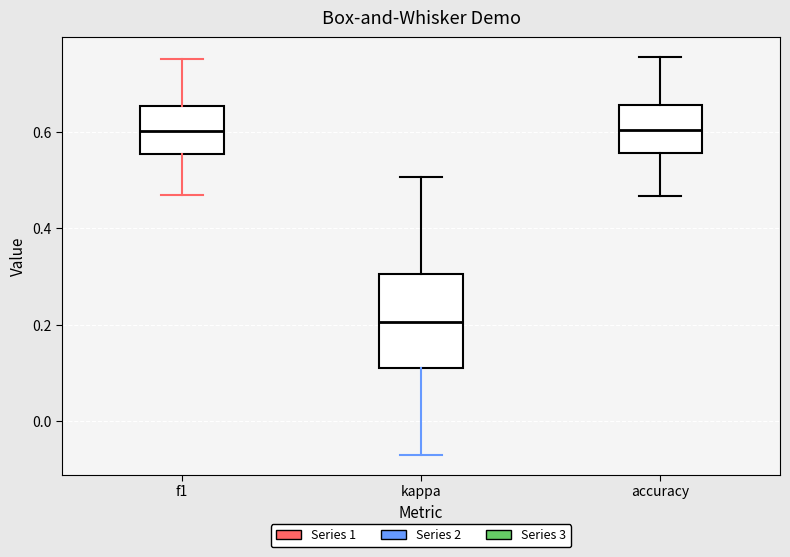

Reading left to right, read every box against the y-axis: the position of its median line, the range the box covers, and the ends of its whiskers. The values are not printed on the chart, so give them approximately, as read against the axis.

f1: median 0.60, box 0.56 to 0.66, whiskers 0.46 to 0.74
kappa: median 0.20, box 0.12 to 0.30, whiskers -0.06 to 0.50
accuracy: median 0.60, box 0.56 to 0.66, whiskers 0.46 to 0.76